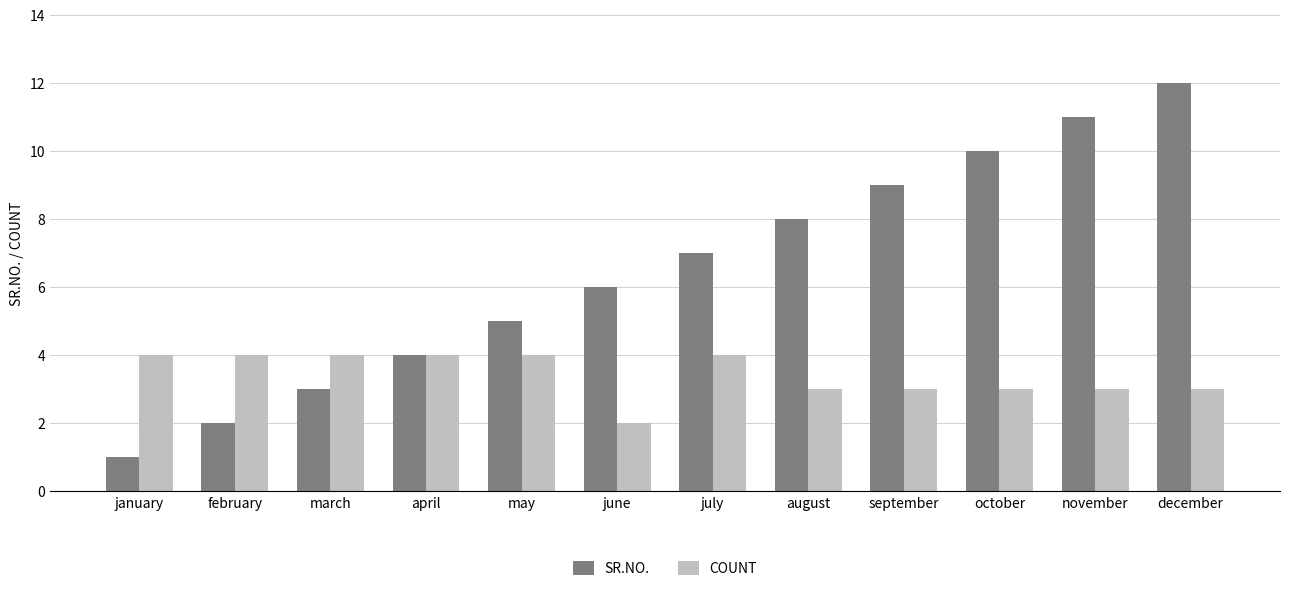

What is the difference between the second highest and minimum values in the SR.NO. series?

10